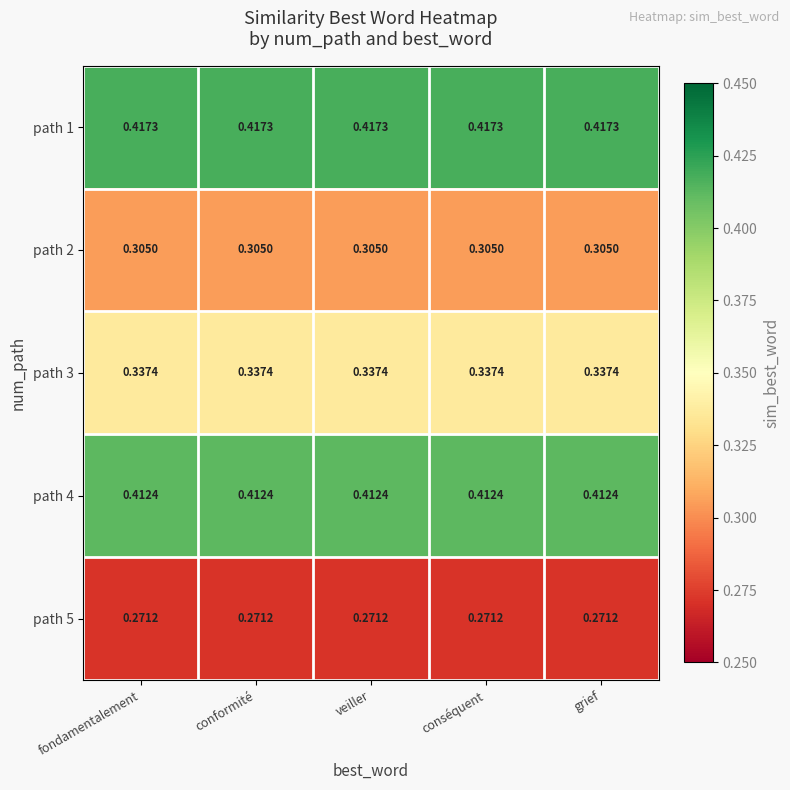

Is the value of path 5 at veiller greater than the value of path 1 at veiller?

No